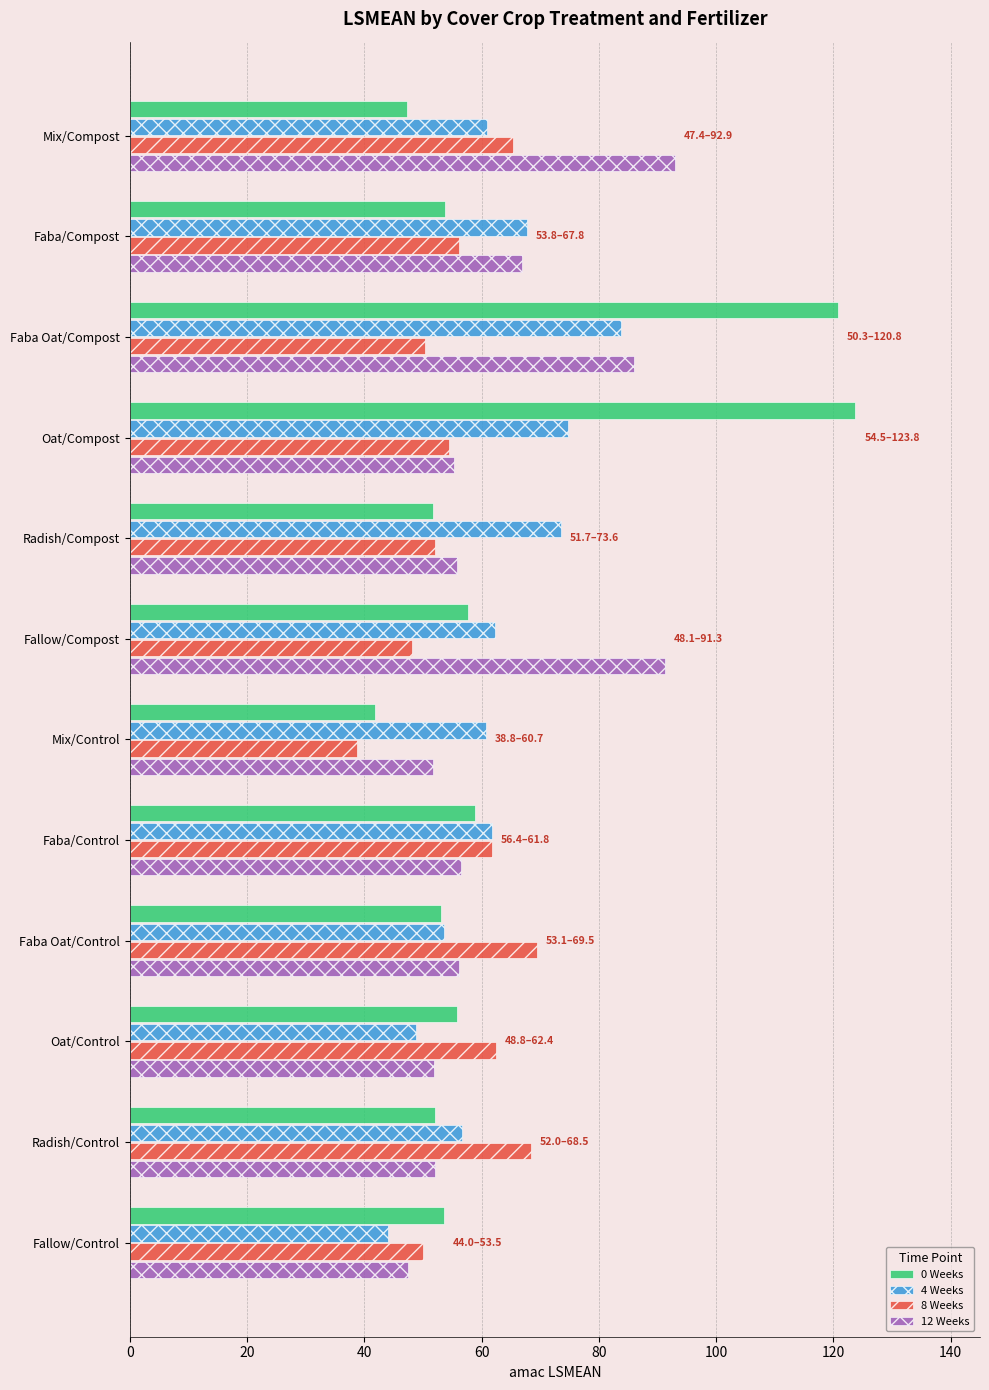

What is the total value across all series at Radish/Compost?

233.1